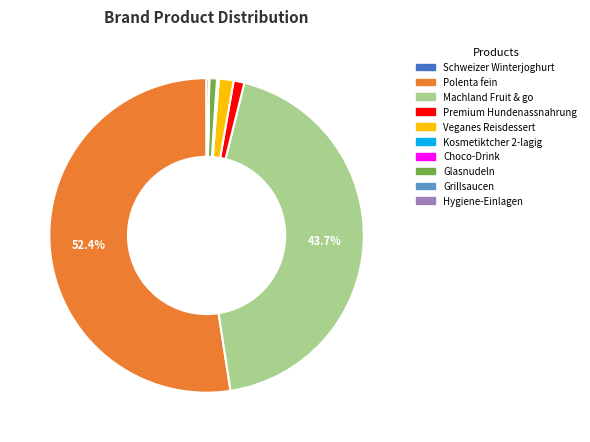

Which slice is the largest?

Polenta fein